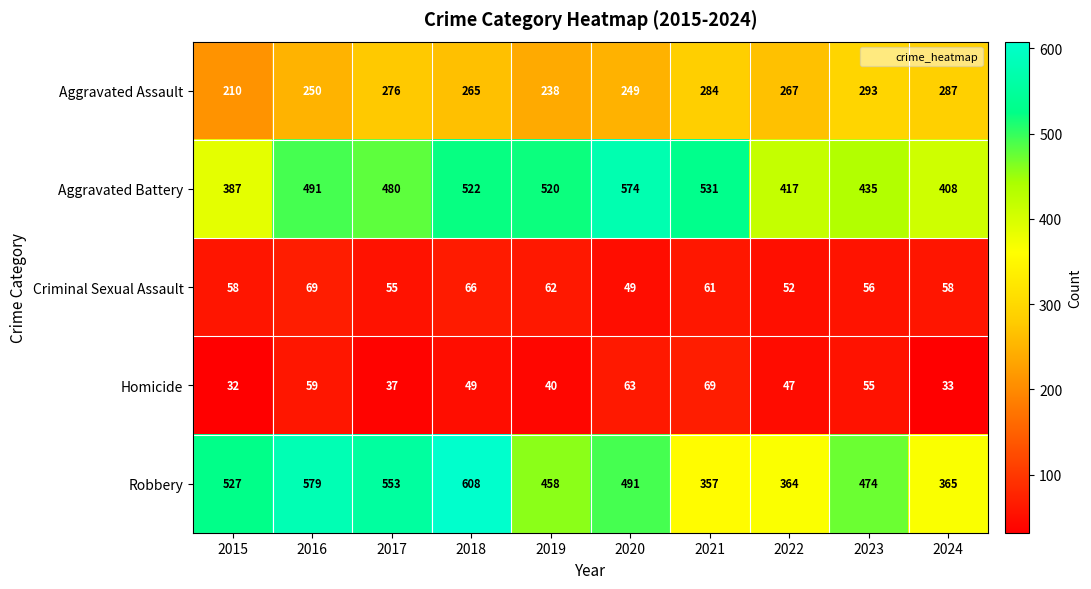

What is the maximum value shown in the chart?

608